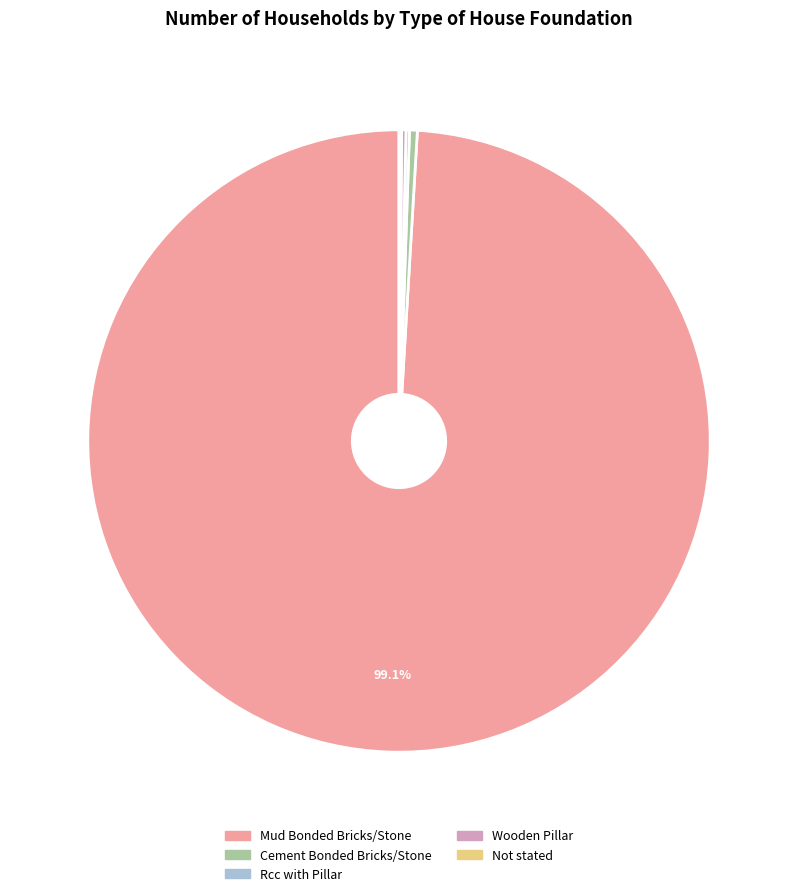

Does any single category account for the majority?

Yes